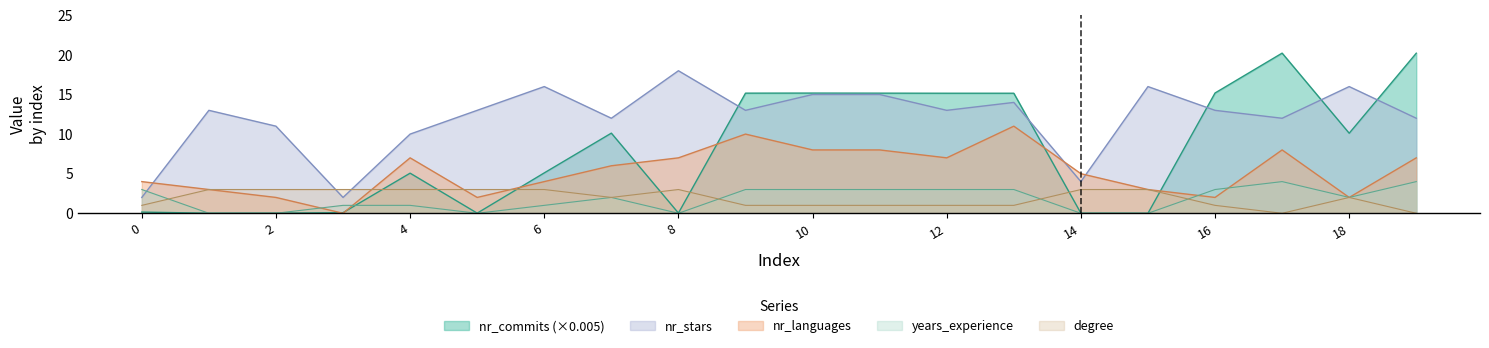

Where do degree and nr_stars first cross each other?

2 and 3